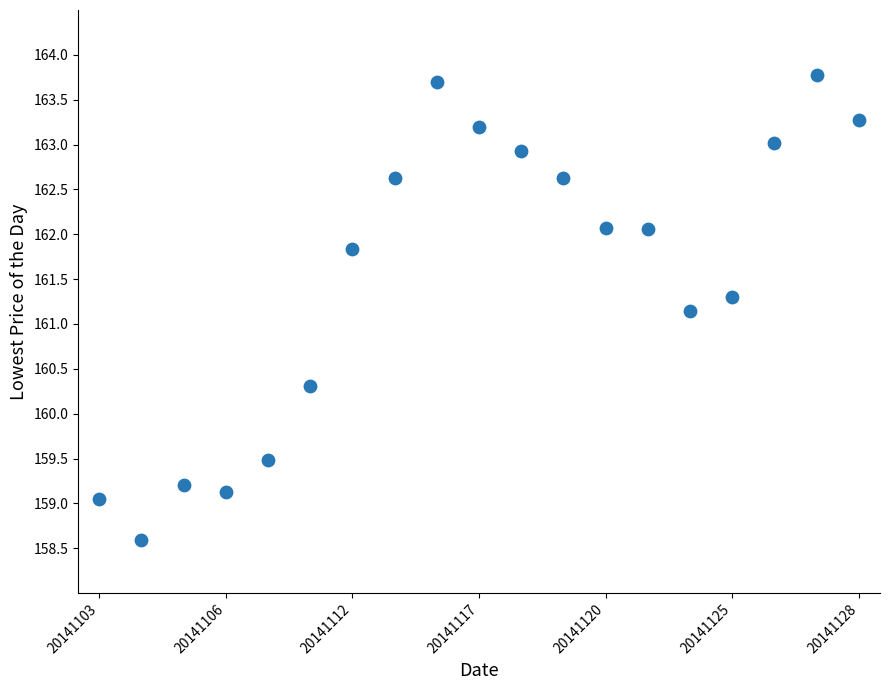

What is the range of Y values (max minus min)?

5.2